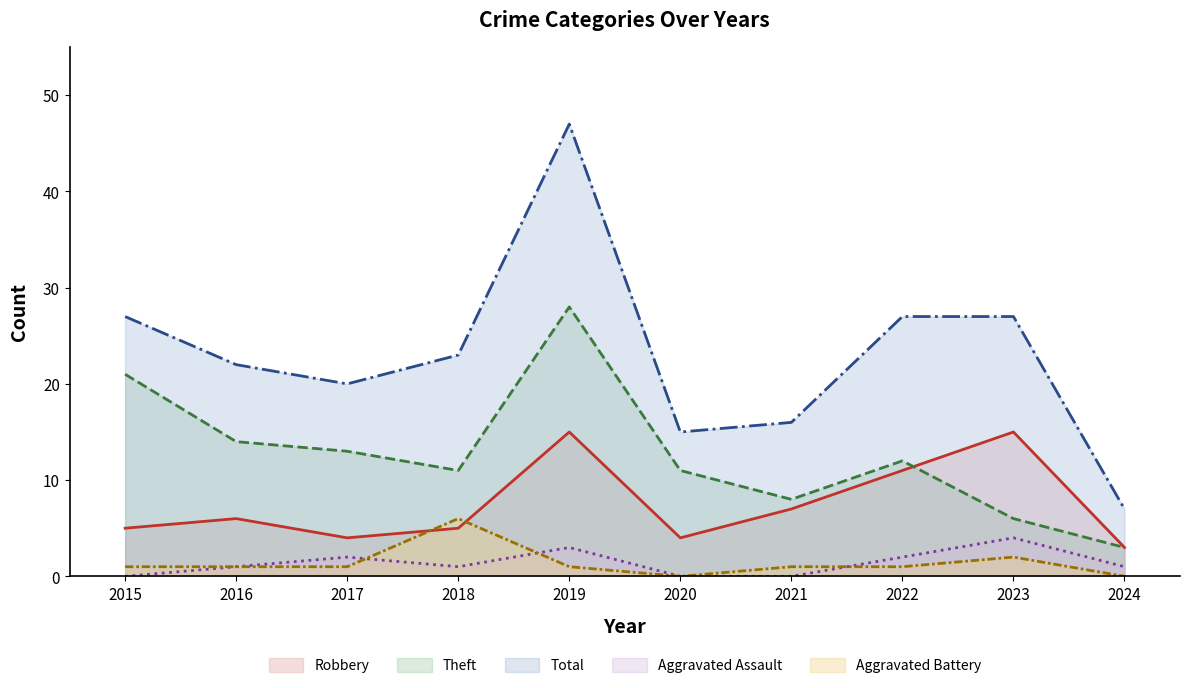

At which label does Robbery first exceed 6?

2019